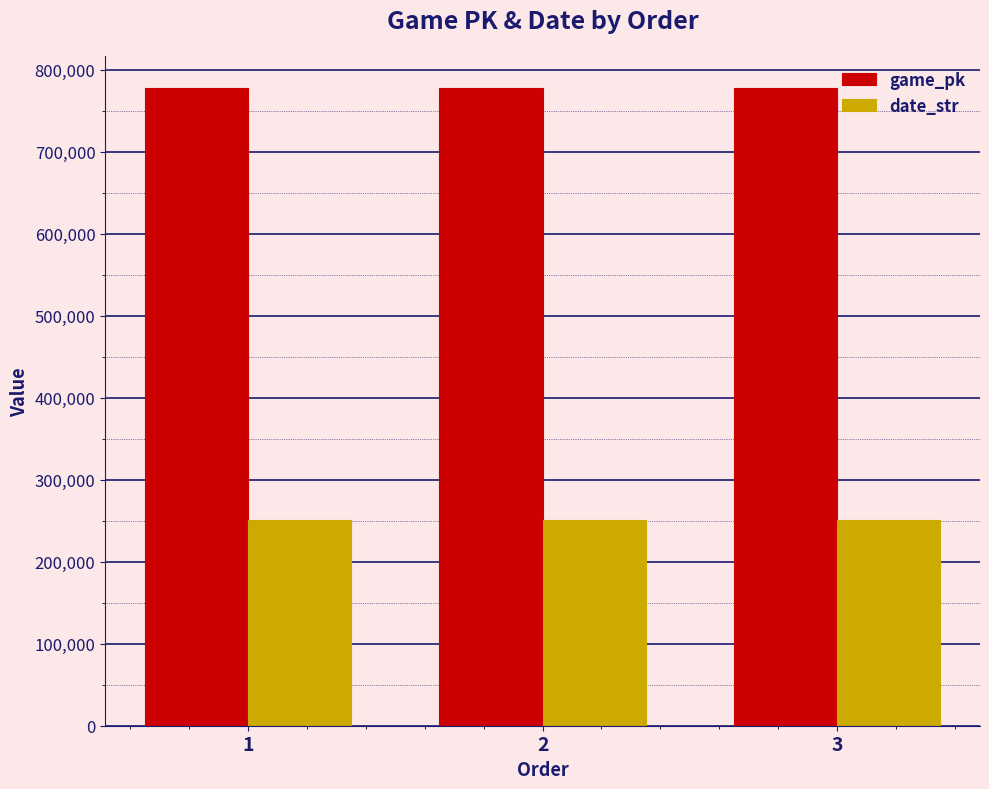

The value of game_pk at 2 is 778115. True or false?

True